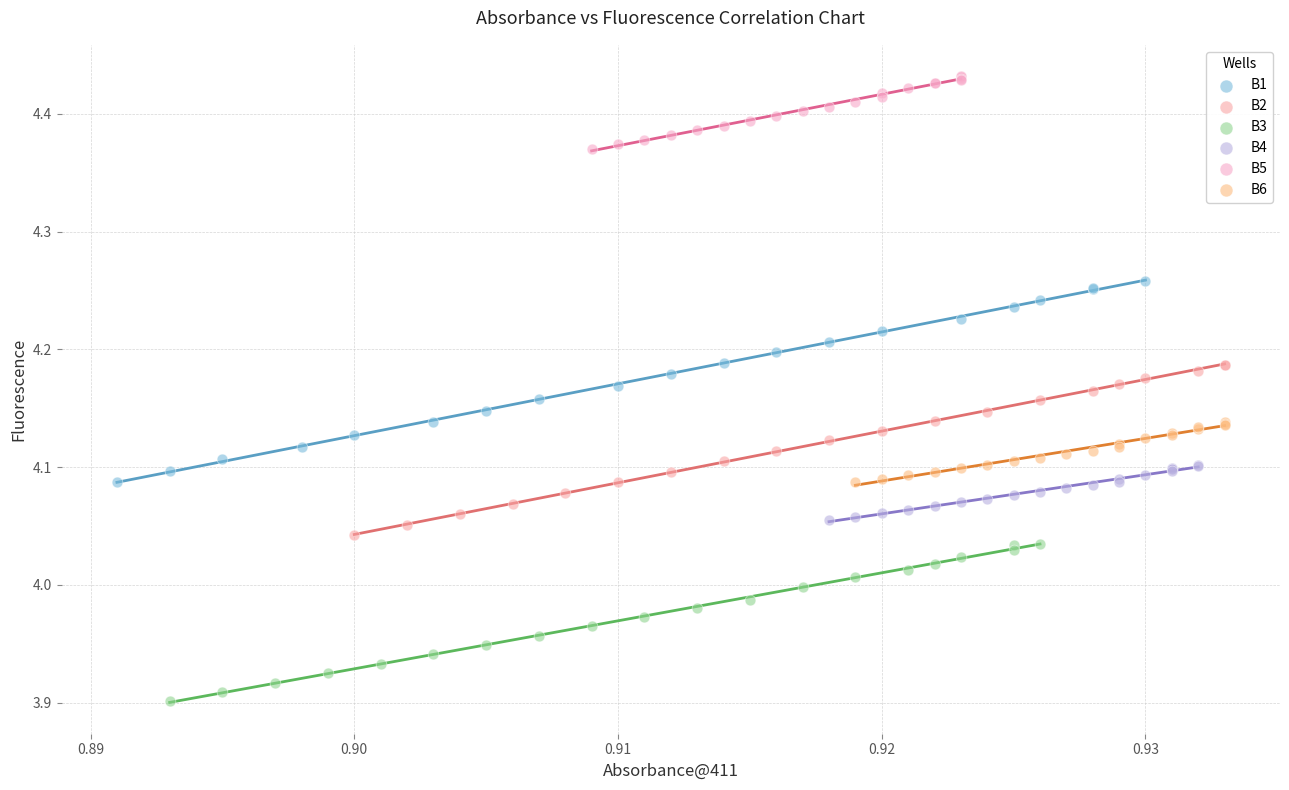

Which series contains the lowest Y value?

B3